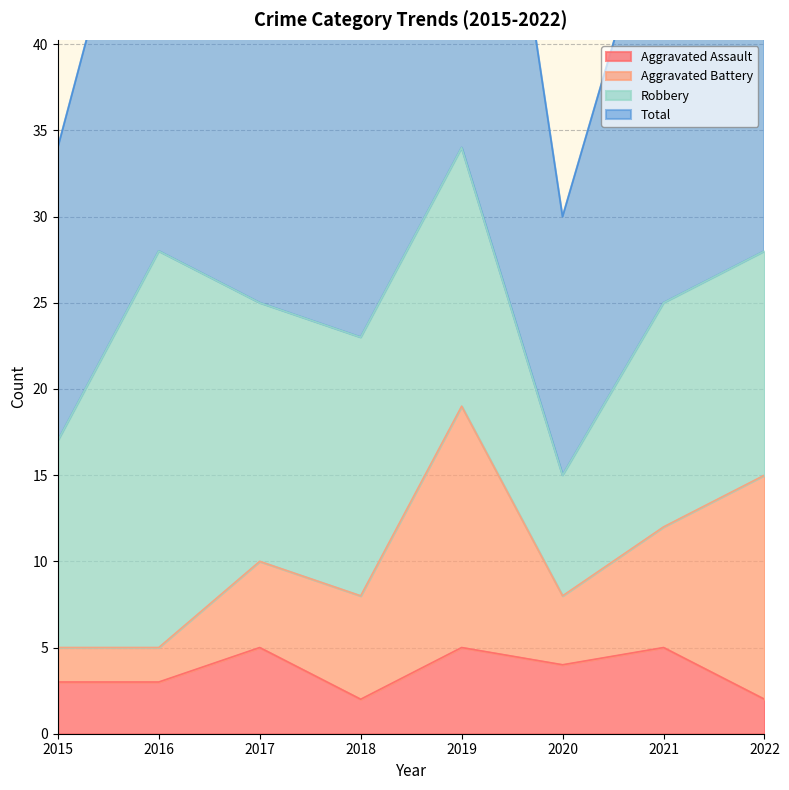

What is the difference between the second highest and second lowest values in the Aggravated Assault series?

3